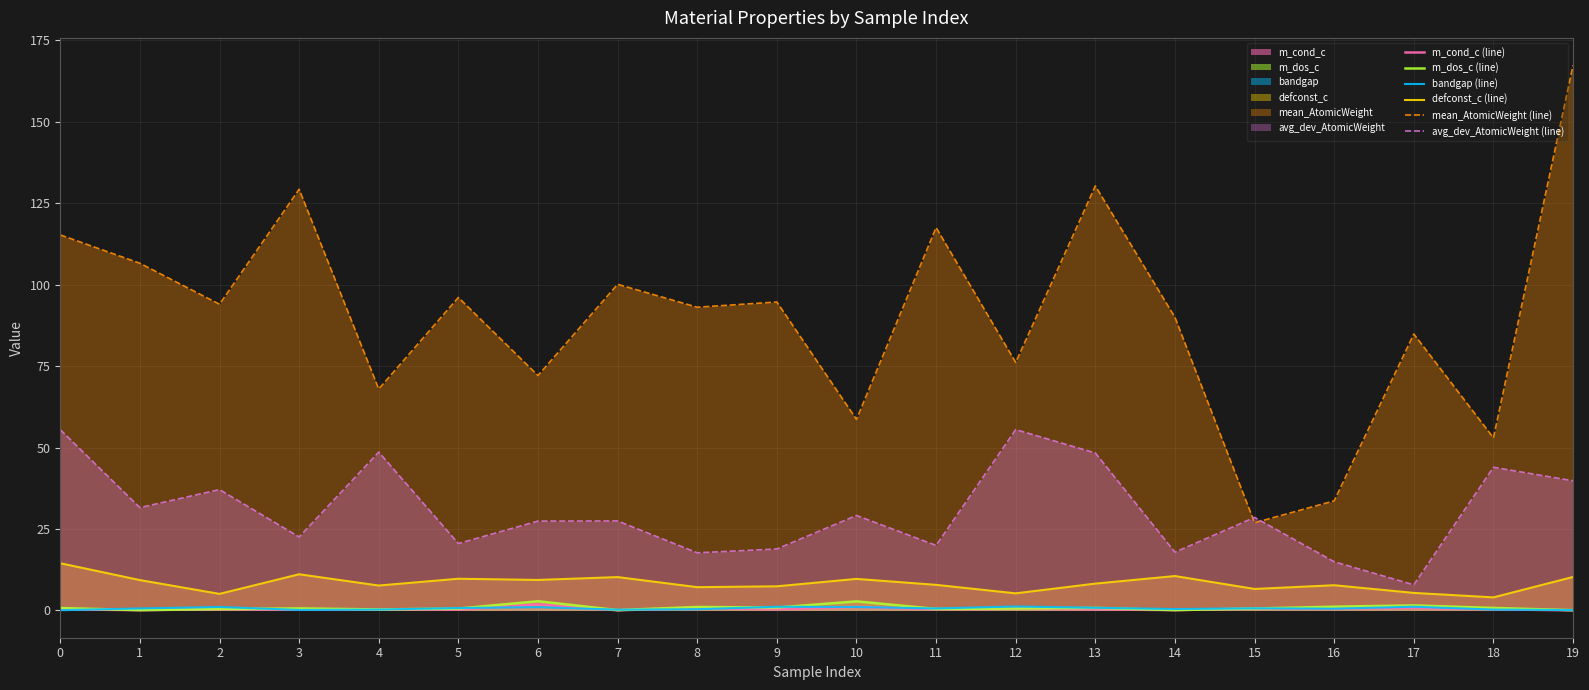

What is the difference between the maximum and minimum values in the avg_dev_AtomicWeight (line) series?

47.7